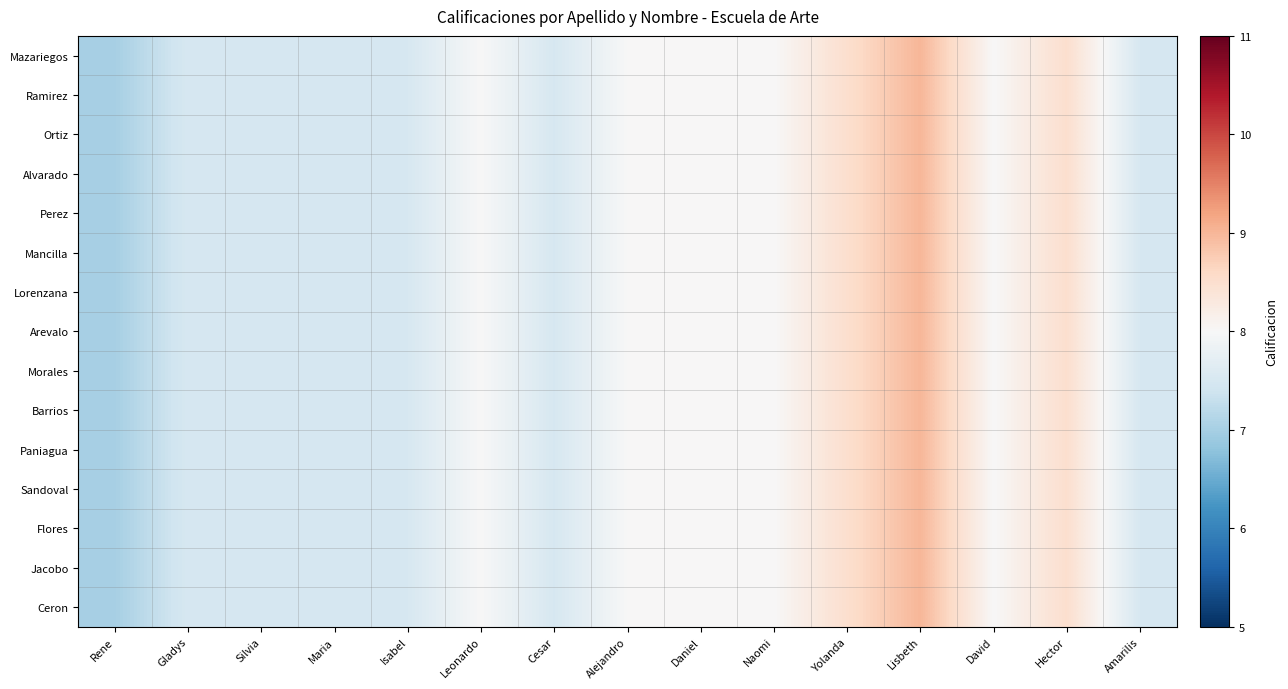

Reading left to right, extract all data points from this chart.

Mazariegos: Rene=7.0	Gladys=7.5	Silvia=7.5	Maria=7.5	Isabel=7.5	Leonardo=8.0	Cesar=7.5	Alejandro=8.0	Daniel=8.0	Naomi=8.0	Yolanda=8.5	Lisbeth=9.0	David=8.0	Hector=8.5	Amarilis=7.5
Ramirez: Rene=7.0	Gladys=7.5	Silvia=7.5	Maria=7.5	Isabel=7.5	Leonardo=8.0	Cesar=7.5	Alejandro=8.0	Daniel=8.0	Naomi=8.0	Yolanda=8.5	Lisbeth=9.0	David=8.0	Hector=8.5	Amarilis=7.5
Ortiz: Rene=7.0	Gladys=7.5	Silvia=7.5	Maria=7.5	Isabel=7.5	Leonardo=8.0	Cesar=7.5	Alejandro=8.0	Daniel=8.0	Naomi=8.0	Yolanda=8.5	Lisbeth=9.0	David=8.0	Hector=8.5	Amarilis=7.5
Alvarado: Rene=7.0	Gladys=7.5	Silvia=7.5	Maria=7.5	Isabel=7.5	Leonardo=8.0	Cesar=7.5	Alejandro=8.0	Daniel=8.0	Naomi=8.0	Yolanda=8.5	Lisbeth=9.0	David=8.0	Hector=8.5	Amarilis=7.5
Perez: Rene=7.0	Gladys=7.5	Silvia=7.5	Maria=7.5	Isabel=7.5	Leonardo=8.0	Cesar=7.5	Alejandro=8.0	Daniel=8.0	Naomi=8.0	Yolanda=8.5	Lisbeth=9.0	David=8.0	Hector=8.5	Amarilis=7.5
Mancilla: Rene=7.0	Gladys=7.5	Silvia=7.5	Maria=7.5	Isabel=7.5	Leonardo=8.0	Cesar=7.5	Alejandro=8.0	Daniel=8.0	Naomi=8.0	Yolanda=8.5	Lisbeth=9.0	David=8.0	Hector=8.5	Amarilis=7.5
Lorenzana: Rene=7.0	Gladys=7.5	Silvia=7.5	Maria=7.5	Isabel=7.5	Leonardo=8.0	Cesar=7.5	Alejandro=8.0	Daniel=8.0	Naomi=8.0	Yolanda=8.5	Lisbeth=9.0	David=8.0	Hector=8.5	Amarilis=7.5
Arevalo: Rene=7.0	Gladys=7.5	Silvia=7.5	Maria=7.5	Isabel=7.5	Leonardo=8.0	Cesar=7.5	Alejandro=8.0	Daniel=8.0	Naomi=8.0	Yolanda=8.5	Lisbeth=9.0	David=8.0	Hector=8.5	Amarilis=7.5
Morales: Rene=7.0	Gladys=7.5	Silvia=7.5	Maria=7.5	Isabel=7.5	Leonardo=8.0	Cesar=7.5	Alejandro=8.0	Daniel=8.0	Naomi=8.0	Yolanda=8.5	Lisbeth=9.0	David=8.0	Hector=8.5	Amarilis=7.5
Barrios: Rene=7.0	Gladys=7.5	Silvia=7.5	Maria=7.5	Isabel=7.5	Leonardo=8.0	Cesar=7.5	Alejandro=8.0	Daniel=8.0	Naomi=8.0	Yolanda=8.5	Lisbeth=9.0	David=8.0	Hector=8.5	Amarilis=7.5
Paniagua: Rene=7.0	Gladys=7.5	Silvia=7.5	Maria=7.5	Isabel=7.5	Leonardo=8.0	Cesar=7.5	Alejandro=8.0	Daniel=8.0	Naomi=8.0	Yolanda=8.5	Lisbeth=9.0	David=8.0	Hector=8.5	Amarilis=7.5
Sandoval: Rene=7.0	Gladys=7.5	Silvia=7.5	Maria=7.5	Isabel=7.5	Leonardo=8.0	Cesar=7.5	Alejandro=8.0	Daniel=8.0	Naomi=8.0	Yolanda=8.5	Lisbeth=9.0	David=8.0	Hector=8.5	Amarilis=7.5
Flores: Rene=7.0	Gladys=7.5	Silvia=7.5	Maria=7.5	Isabel=7.5	Leonardo=8.0	Cesar=7.5	Alejandro=8.0	Daniel=8.0	Naomi=8.0	Yolanda=8.5	Lisbeth=9.0	David=8.0	Hector=8.5	Amarilis=7.5
Jacobo: Rene=7.0	Gladys=7.5	Silvia=7.5	Maria=7.5	Isabel=7.5	Leonardo=8.0	Cesar=7.5	Alejandro=8.0	Daniel=8.0	Naomi=8.0	Yolanda=8.5	Lisbeth=9.0	David=8.0	Hector=8.5	Amarilis=7.5
Ceron: Rene=7.0	Gladys=7.5	Silvia=7.5	Maria=7.5	Isabel=7.5	Leonardo=8.0	Cesar=7.5	Alejandro=8.0	Daniel=8.0	Naomi=8.0	Yolanda=8.5	Lisbeth=9.0	David=8.0	Hector=8.5	Amarilis=7.5